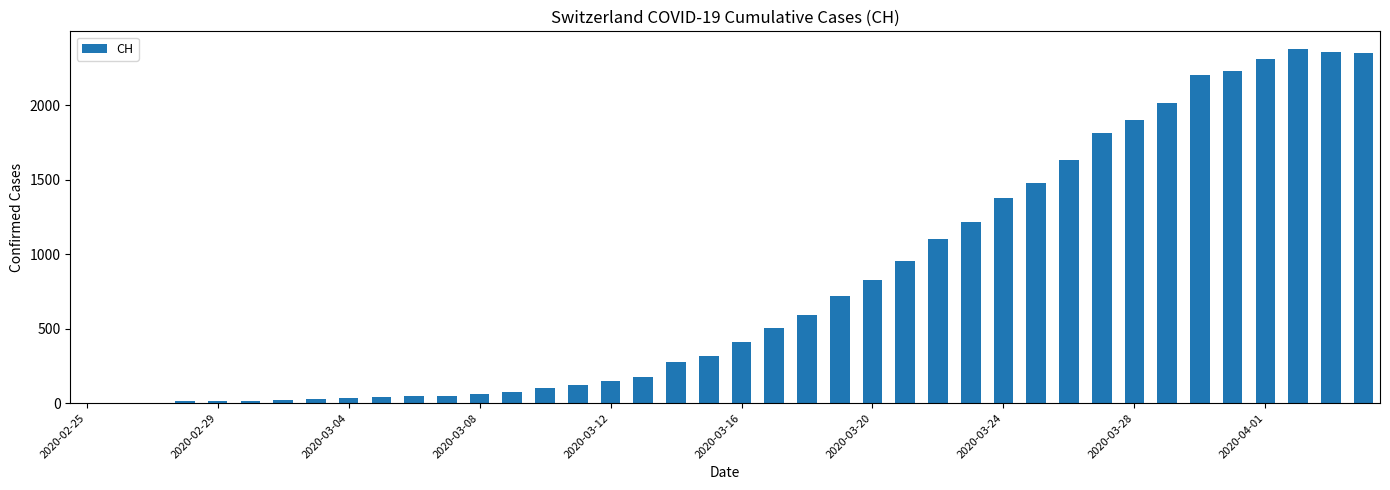

What is the sum of all values?

31903